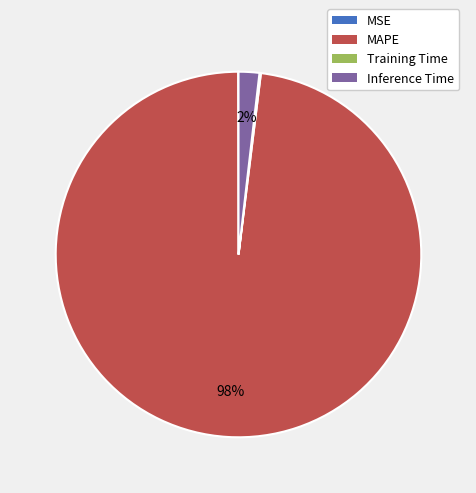

To the nearest percent, what percentage of the pie is Inference Time?

2%